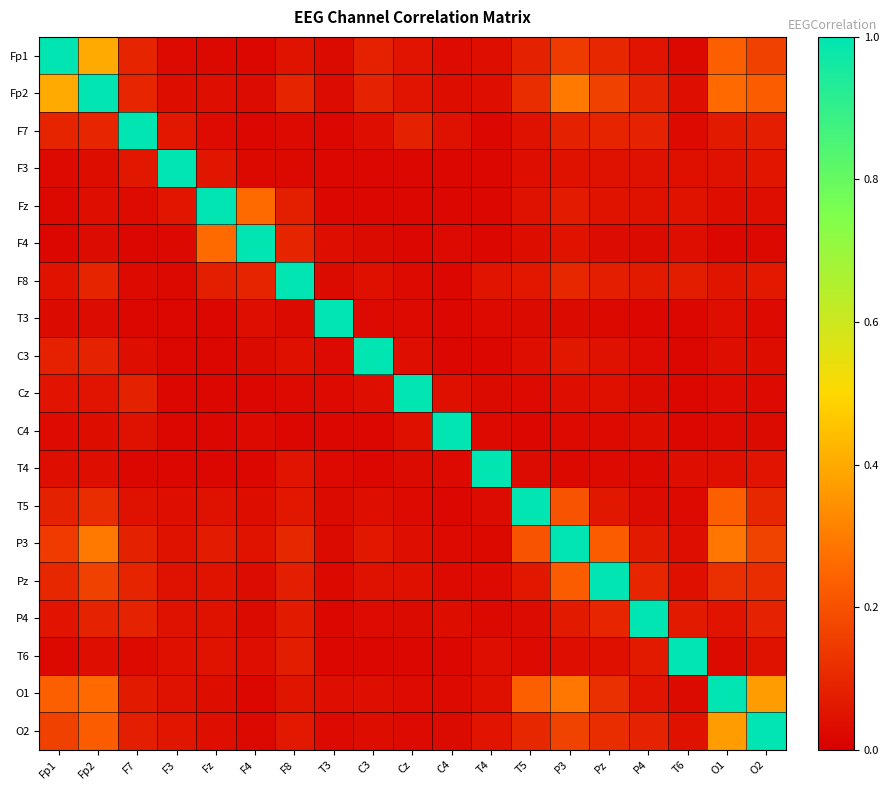

Count the number of categories in the chart.

19